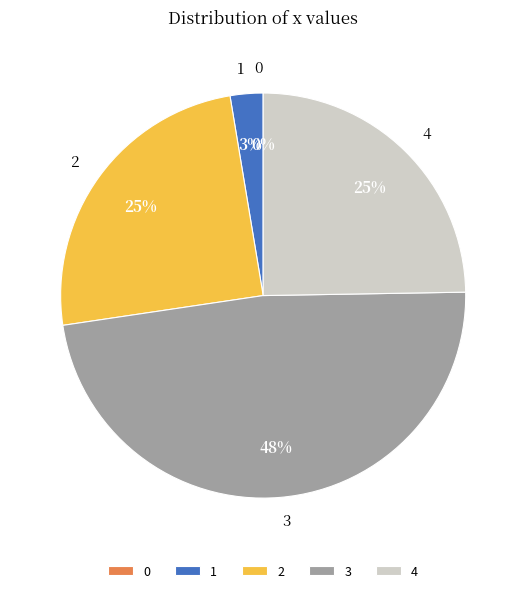

Is there a majority slice in this chart?

No